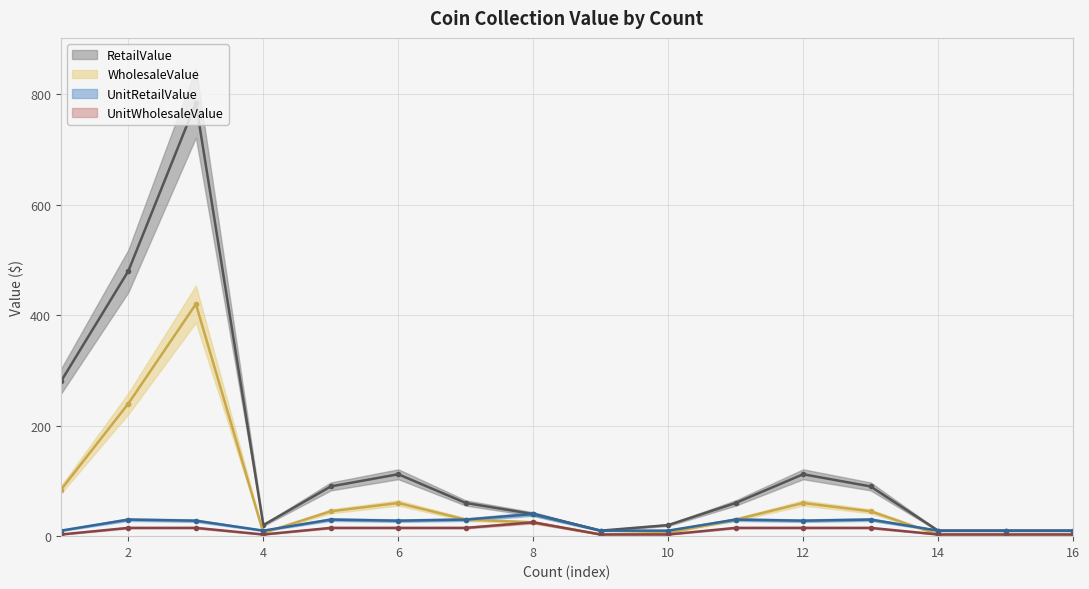

Is this an area chart (filled region under the line)?

No